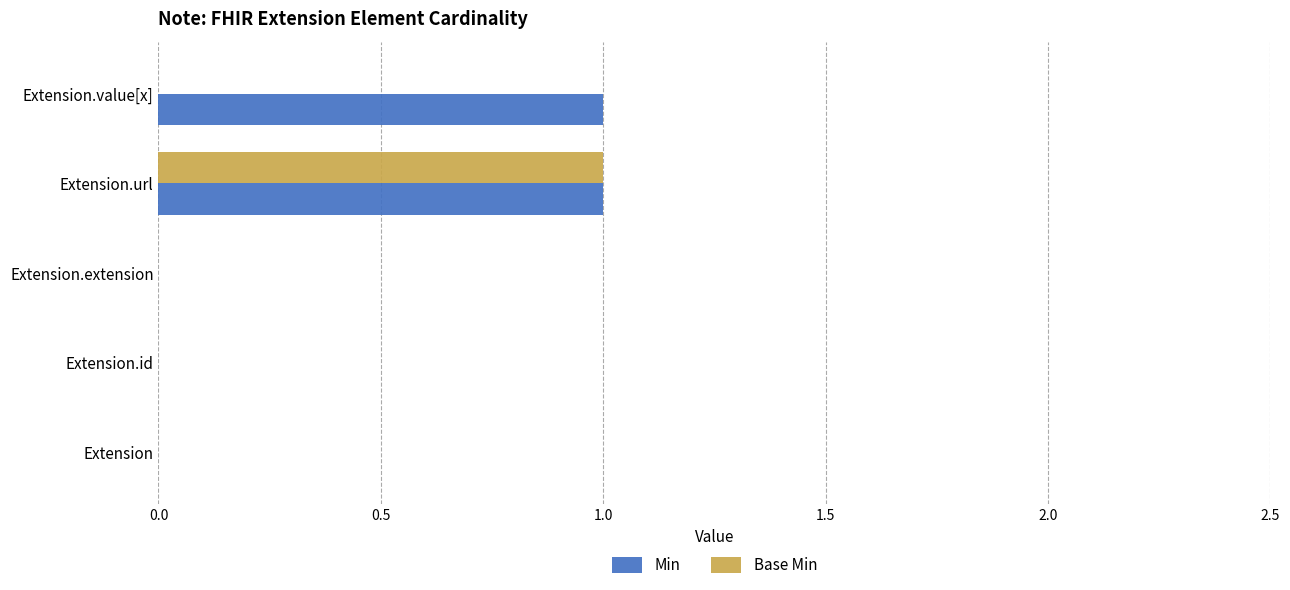

At which label does Base Min reach its peak?

Extension.url